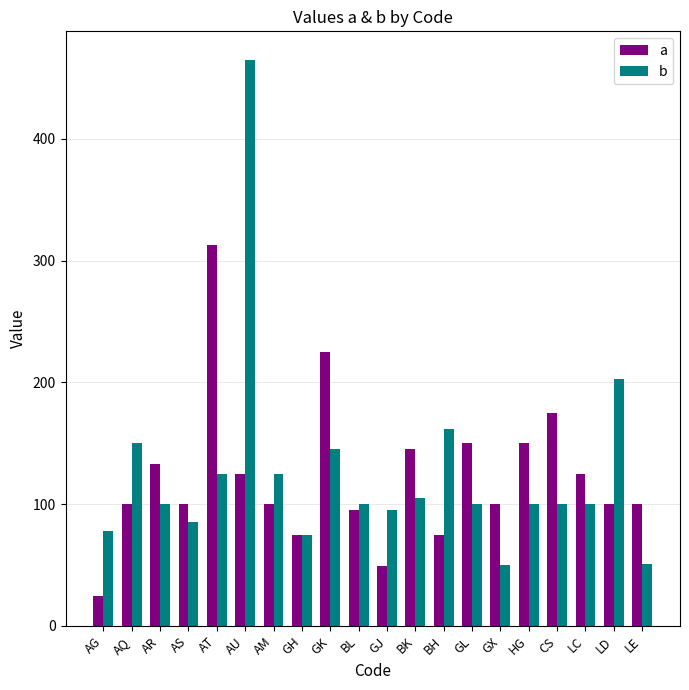

What is the spread (max minus min) of values at AQ?

50